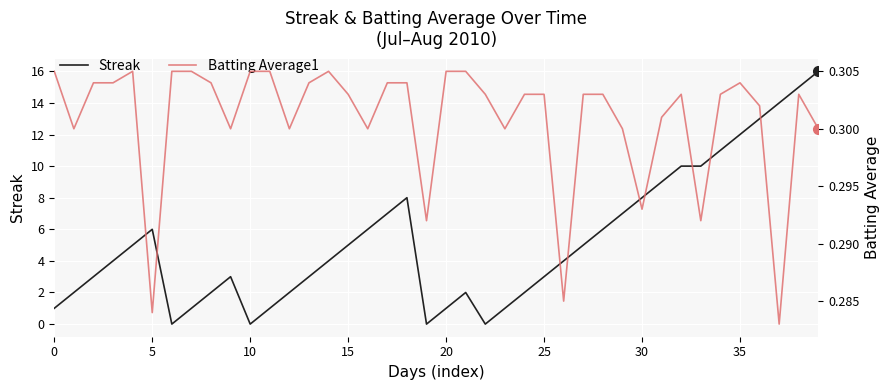

True or false: Streak and Batting Average1 intersect in this chart.

True